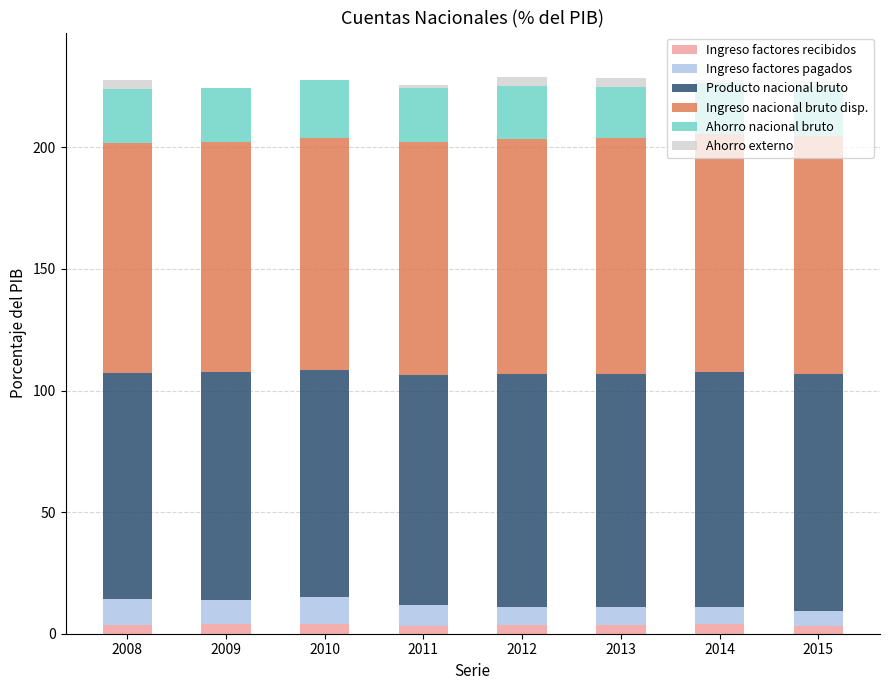

Are the bars grouped side by side (vs. stacked)?

No